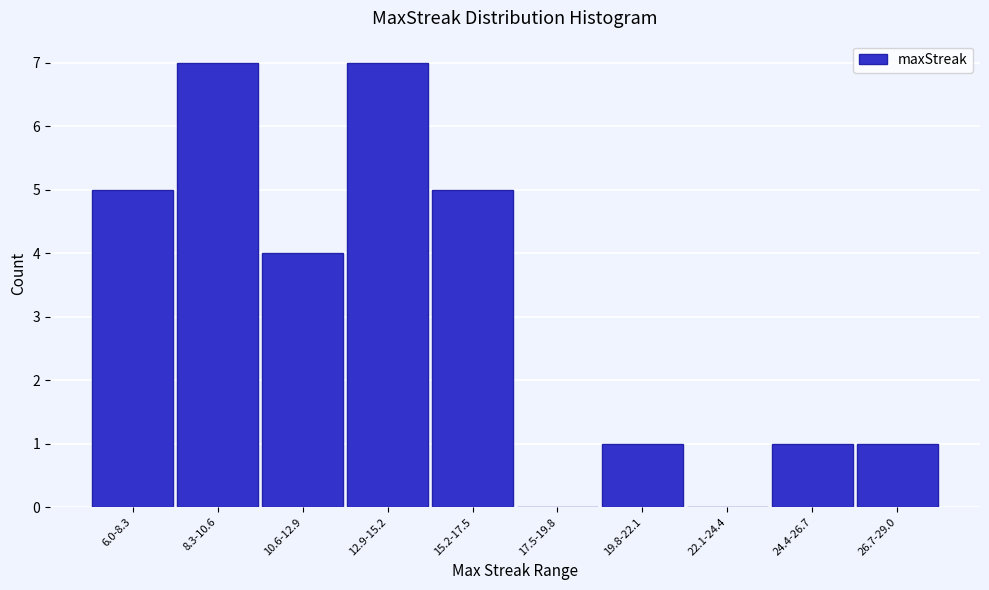

Reading right to left, extract all data points from this chart.

26.7-29.0=1	24.4-26.7=1	22.1-24.4=0	19.8-22.1=1	17.5-19.8=0	15.2-17.5=5	12.9-15.2=7	10.6-12.9=4	8.3-10.6=7	6.0-8.3=5